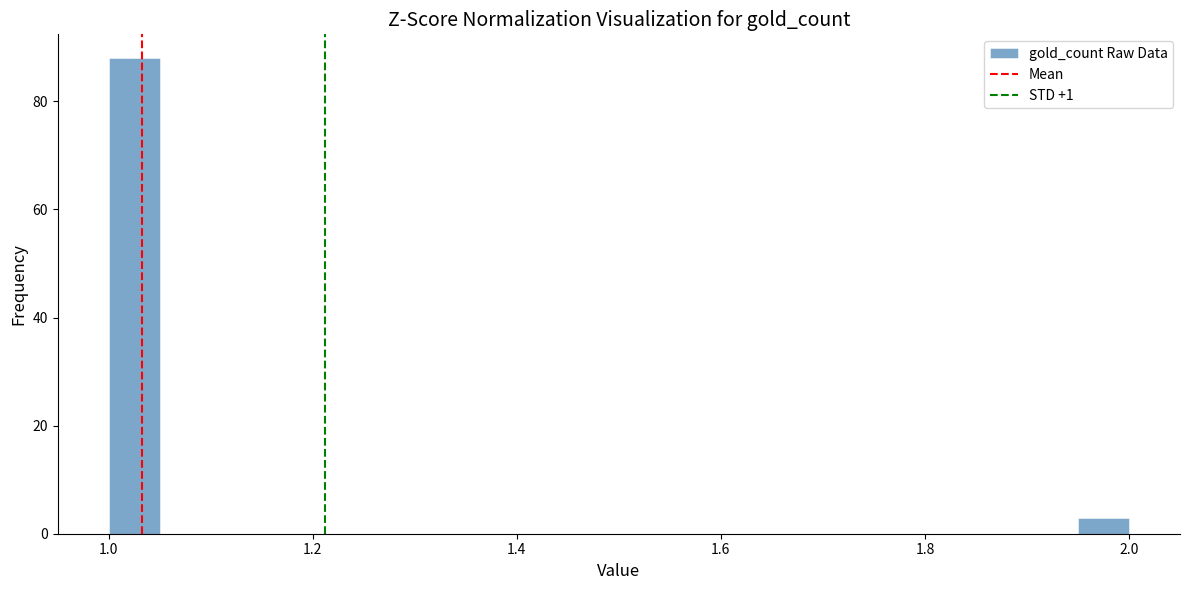

Read against the x-axis, roughly where is the centre of the tallest bar?

1.02